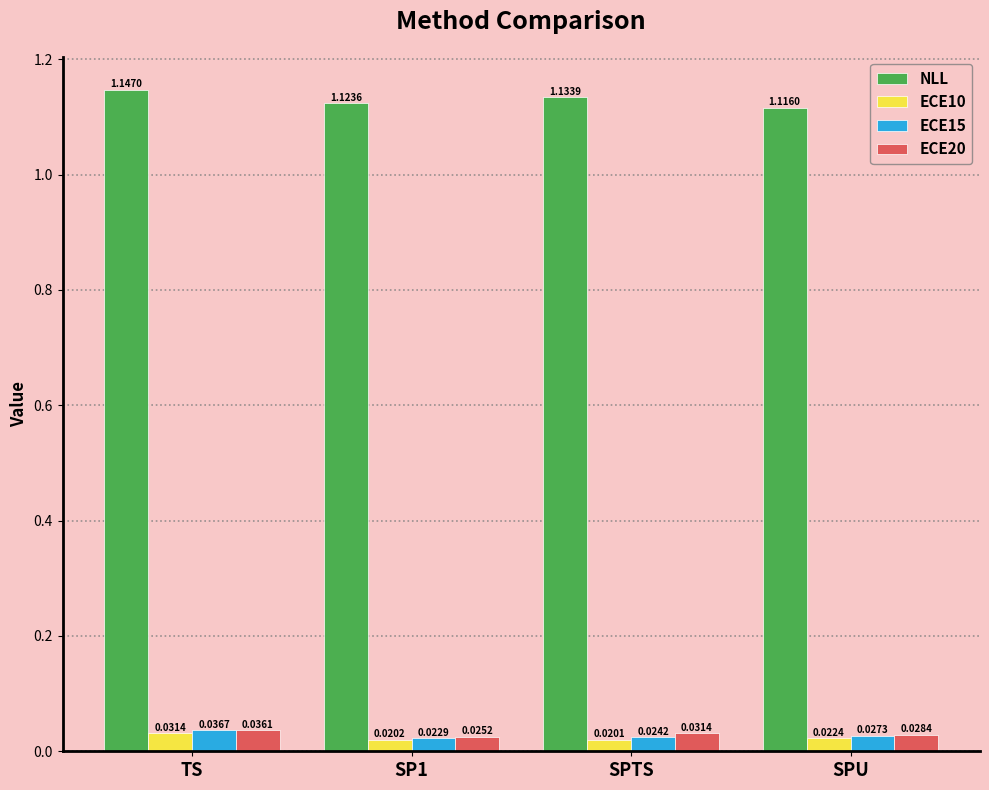

At which label does ECE10 reach its minimum?

SPTS